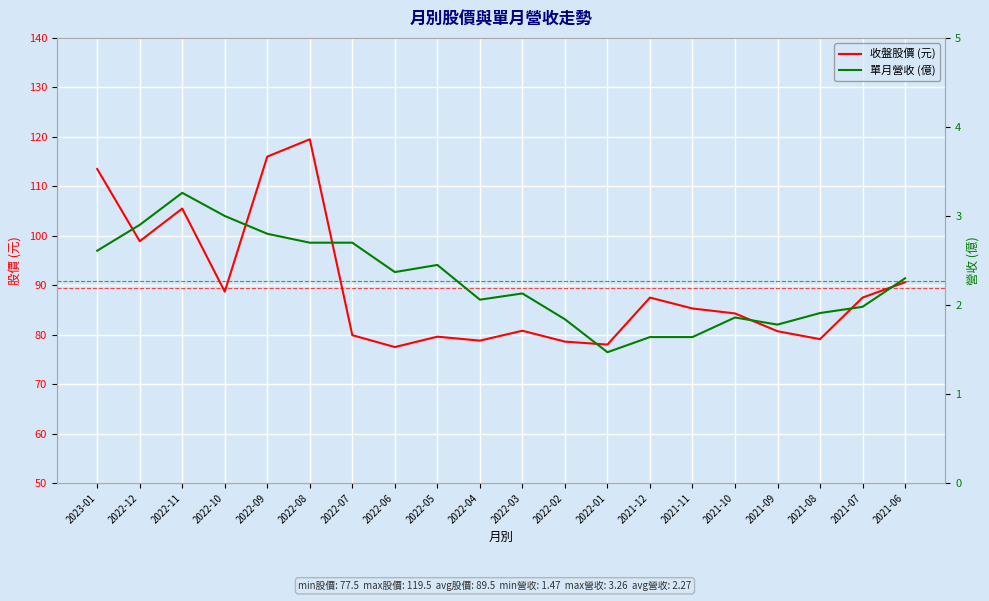

In 單月營收 (億), how many points are lower than both neighbors (excluding endpoints)?

4